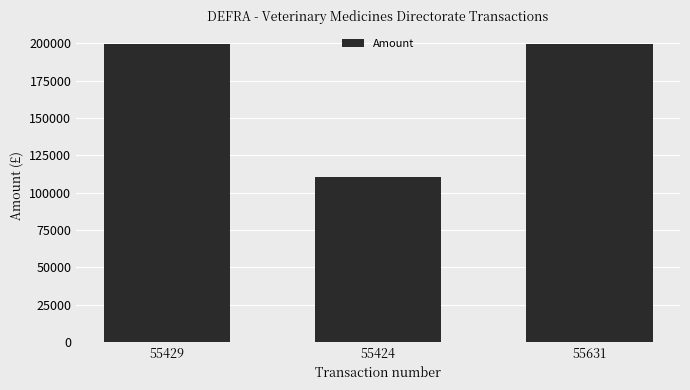

Read the value at 55631.

199432.7